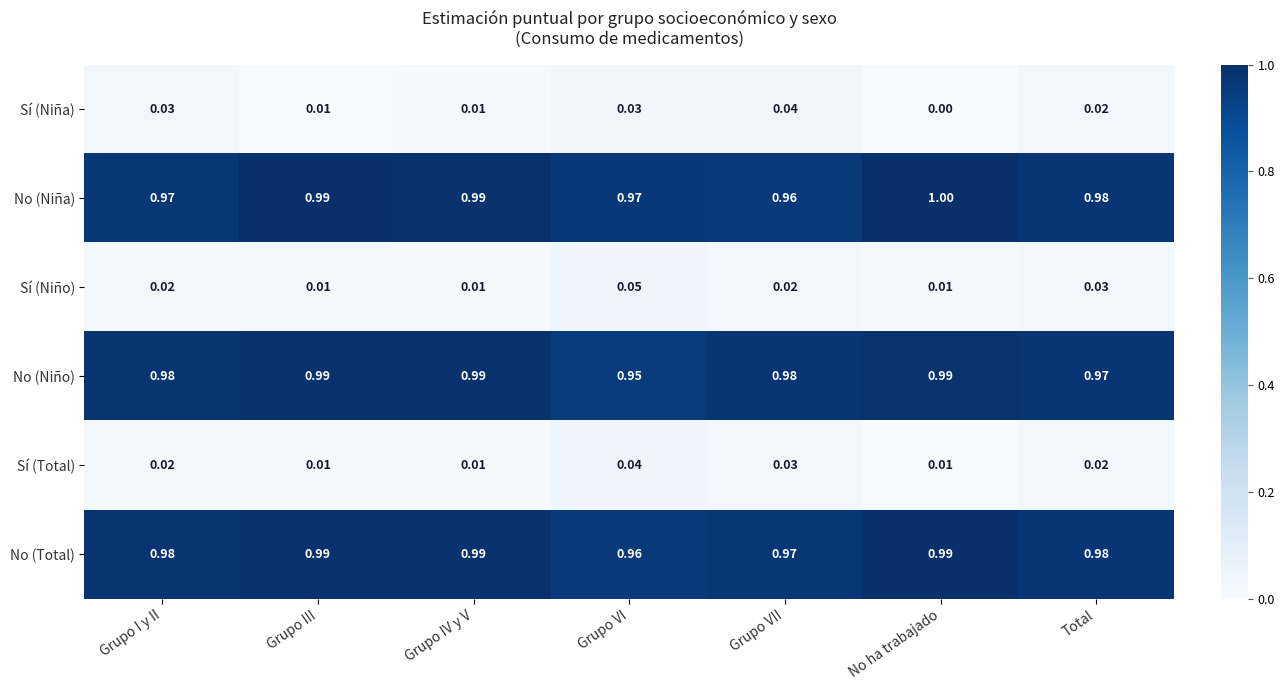

At which label is No (Niño) closest to 0?

Grupo VI